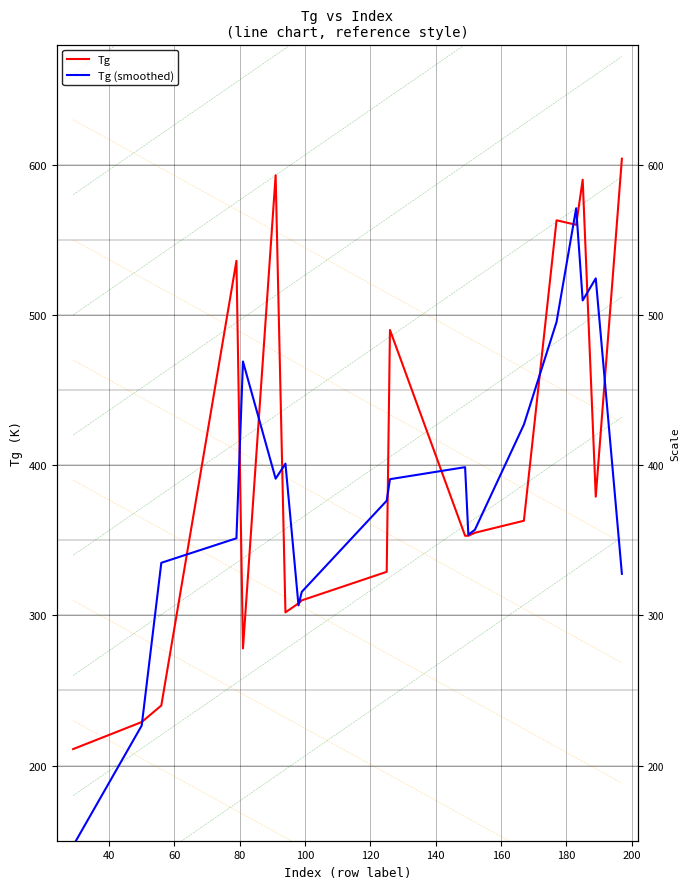

List the series in order of their overall mean, lowest first.

Tg (smoothed), Tg